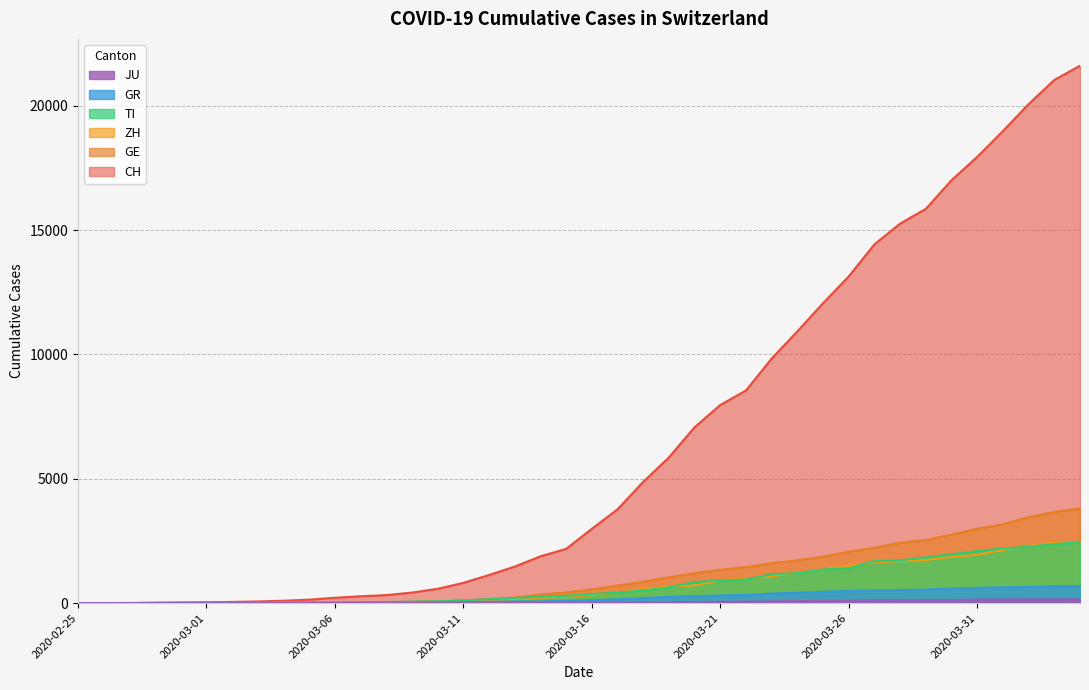

The JU series shows 82 at 2020-03-24. True or false?

True